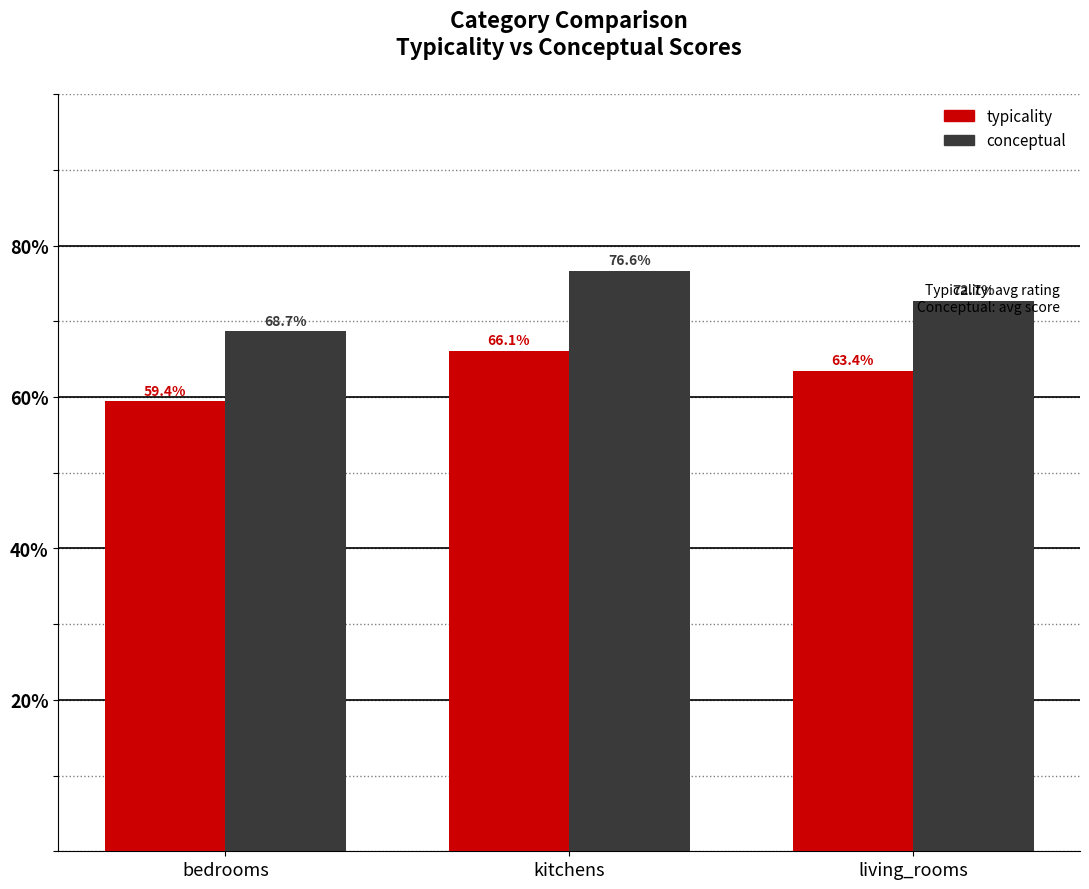

Which category has the highest value across all series?

kitchens